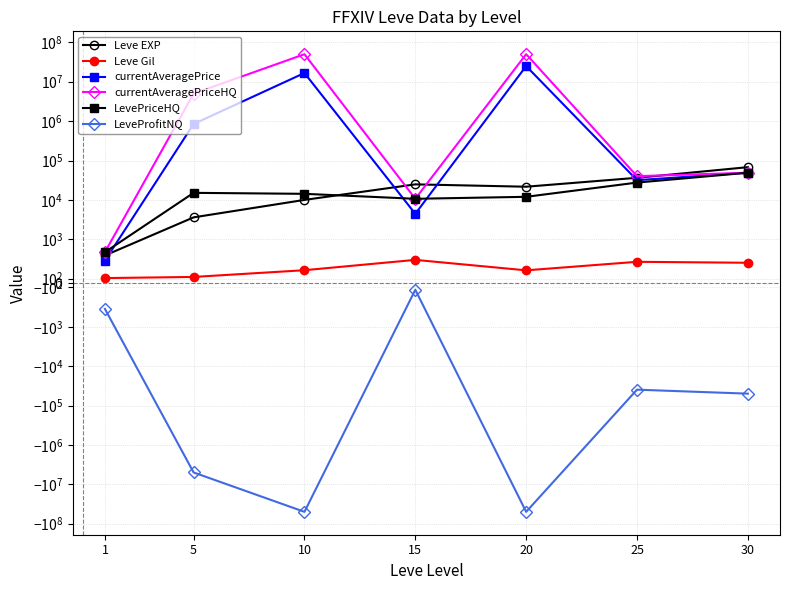

What is the value of the LeveProfitNQ point at the 4th from the left?

-154.2